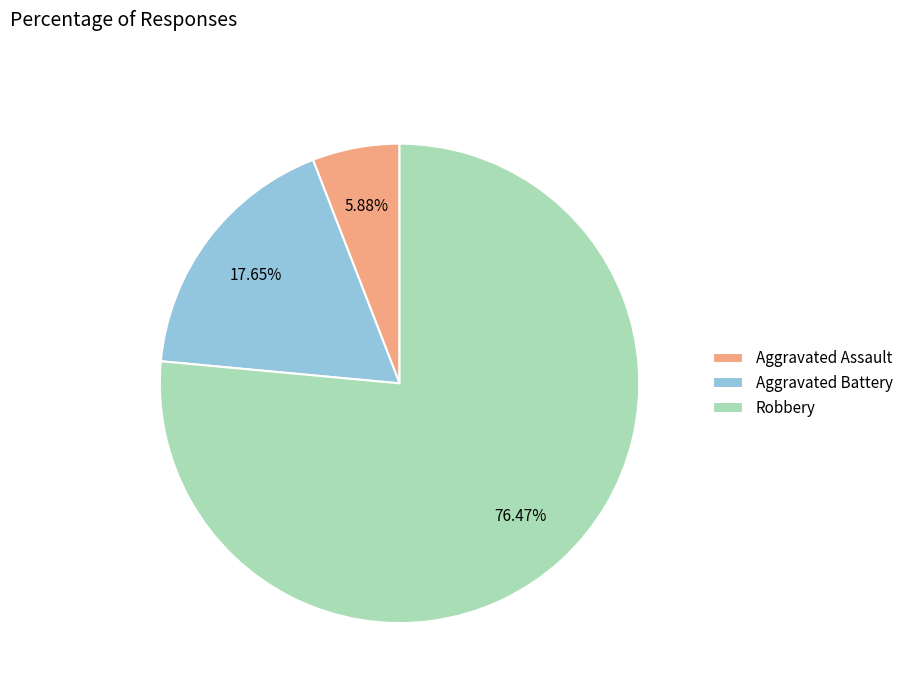

How many slices are in this pie chart?

3